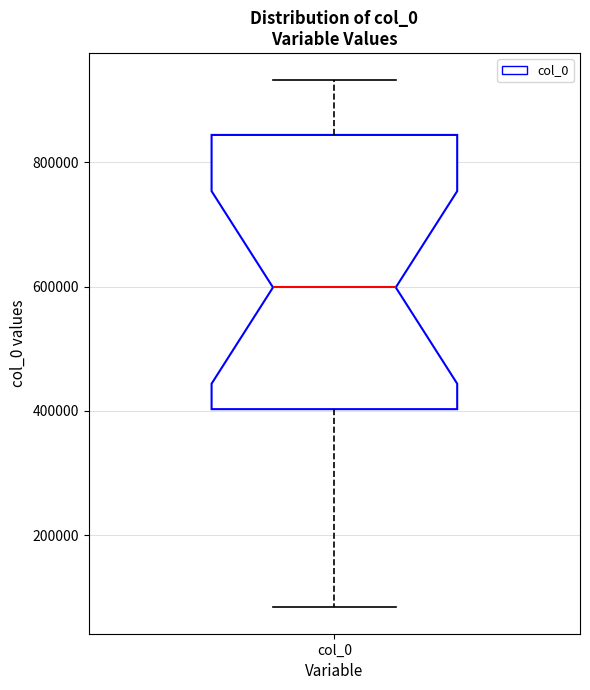

Transcribe this box plot: give where the median line is, the range the box spans, and where the two whiskers end, as read against the y-axis. The values are not printed on the chart, so give them approximately, as read against the axis.

median 600000, box 400000 to 840000, whiskers 80000 to 940000